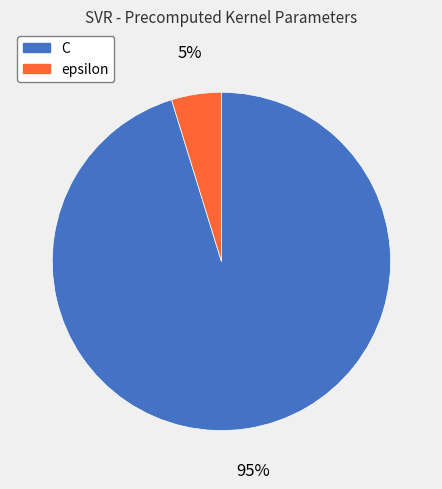

Rank the categories by value from lowest to highest.

epsilon, C